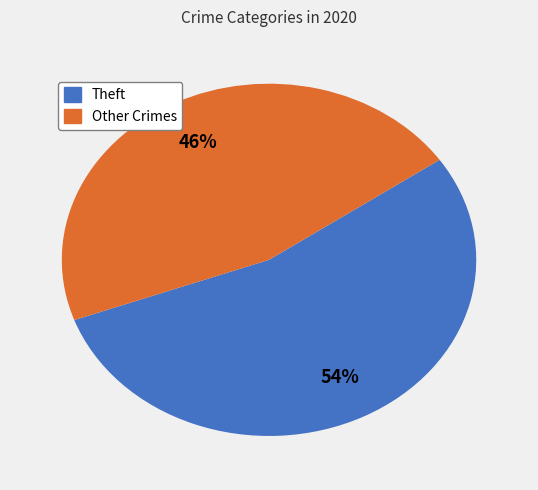

How many slices are in this pie chart?

2